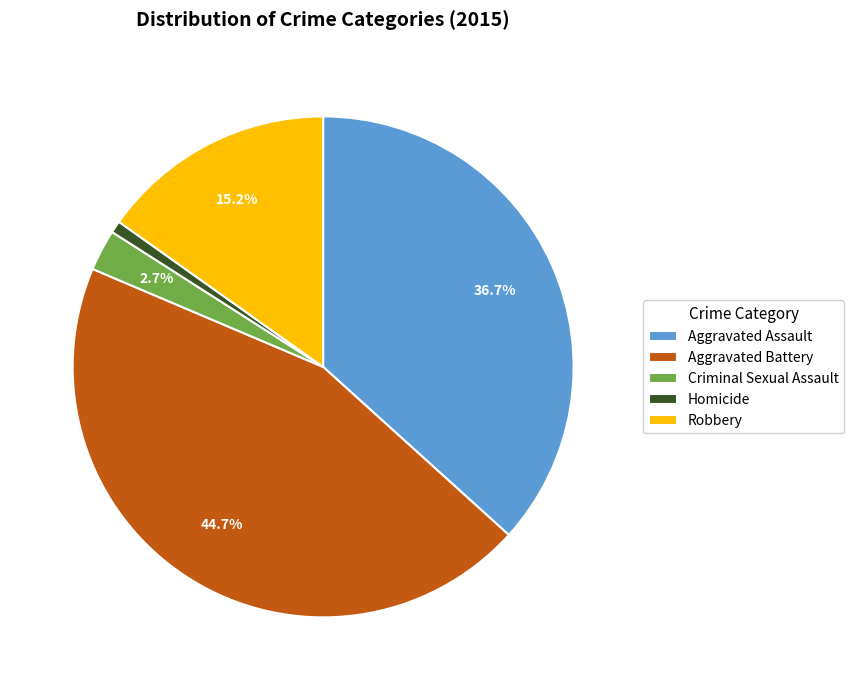

How many slices are in this pie chart?

5